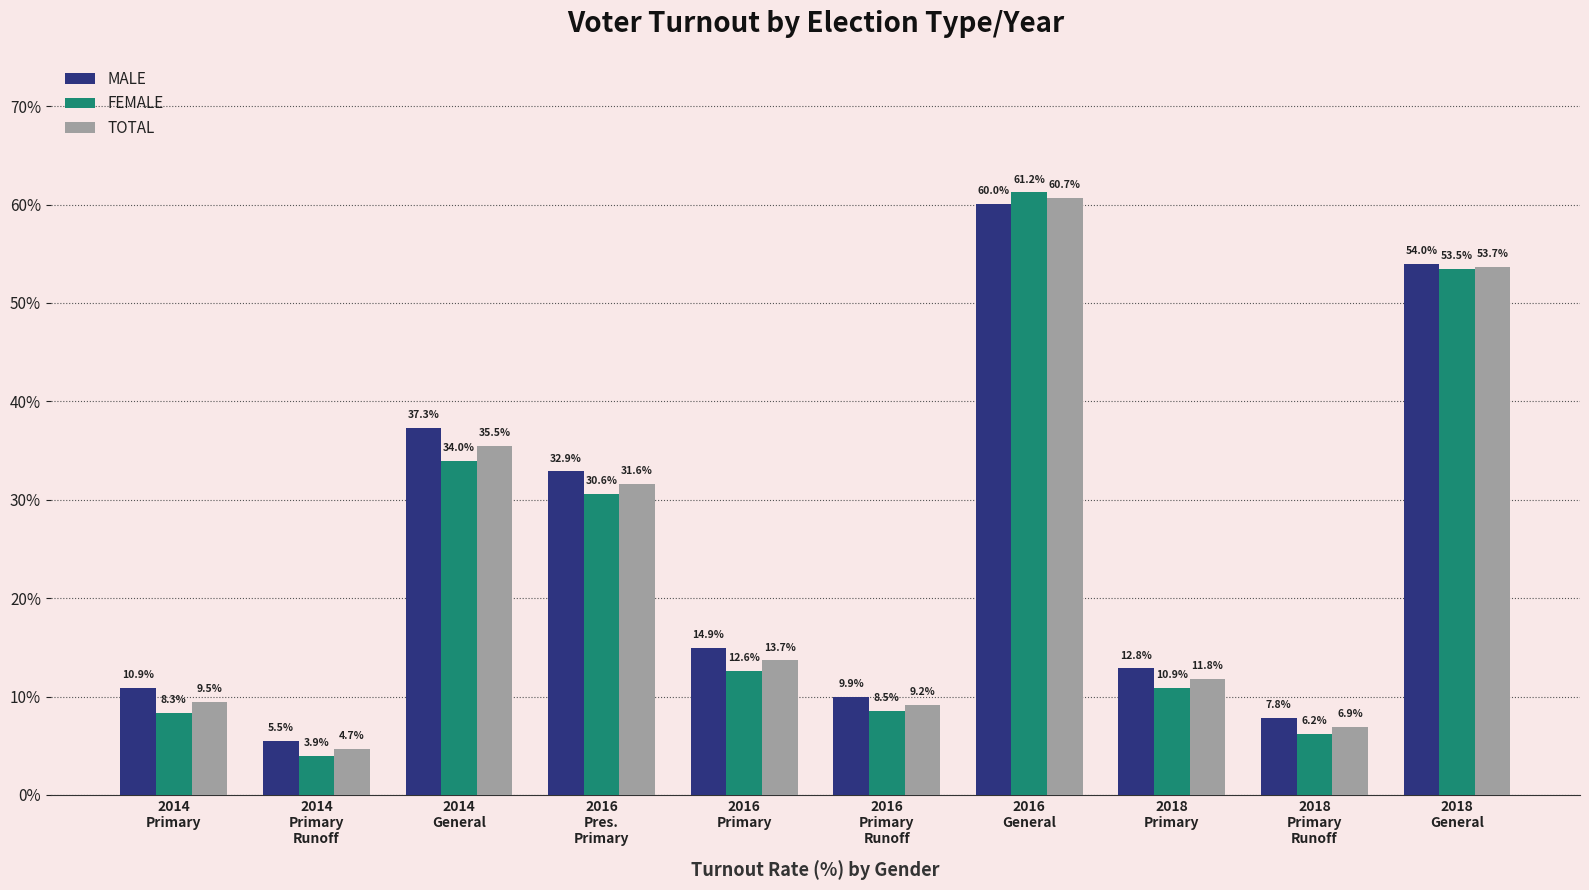

How many bars are there in total?

30